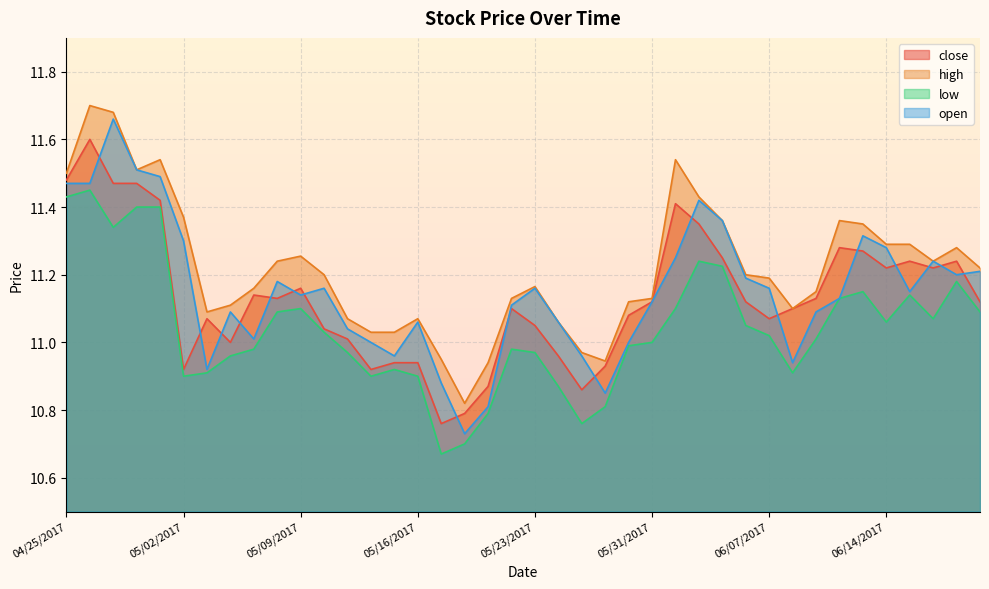

List the labels in order of low value, largest first.

04/26/2017, 04/25/2017, 04/28/2017, 05/01/2017, 04/27/2017, 06/02/2017, 06/05/2017, 06/19/2017, 06/13/2017, 06/15/2017, 06/12/2017, 05/09/2017, 06/01/2017, 05/08/2017, 06/20/2017, 06/16/2017, 06/14/2017, 06/06/2017, 05/10/2017, 06/07/2017, 06/09/2017, 05/31/2017, 05/30/2017, 05/05/2017, 05/22/2017, 05/11/2017, 05/23/2017, 05/04/2017, 05/15/2017, 05/03/2017, 06/08/2017, 05/02/2017, 05/12/2017, 05/16/2017, 05/24/2017, 05/26/2017, 05/19/2017, 05/25/2017, 05/18/2017, 05/17/2017